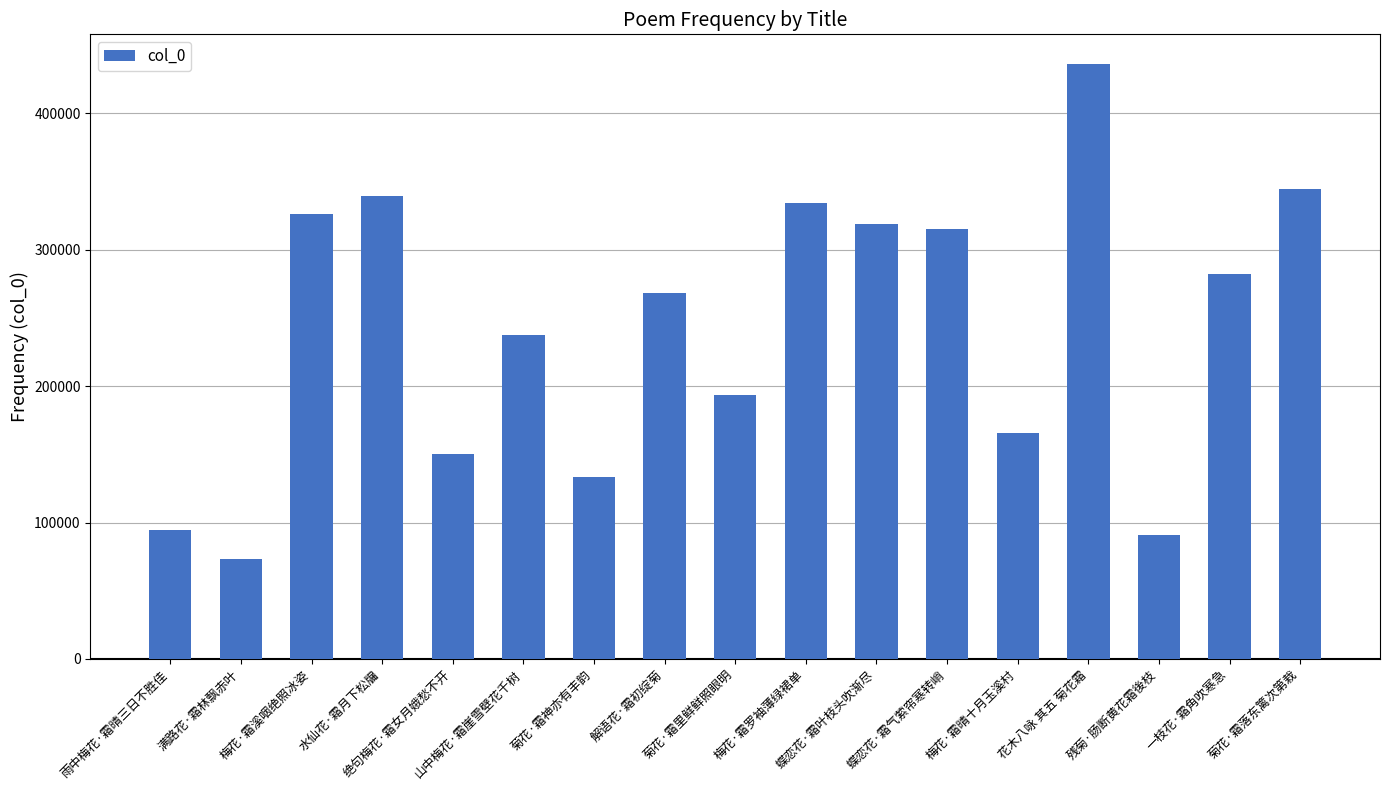

What is the smallest value displayed?

73183